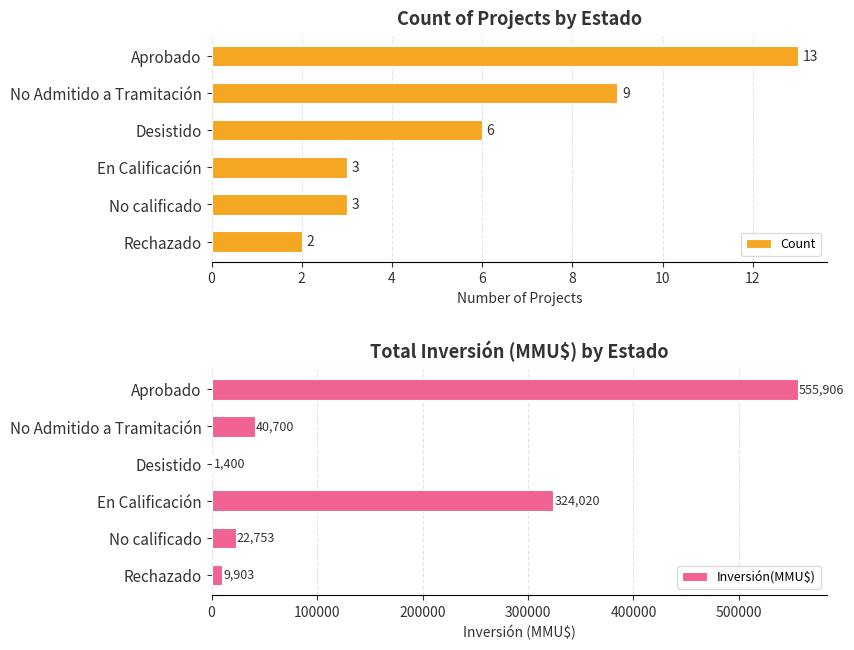

How many groups of bars are there?

6